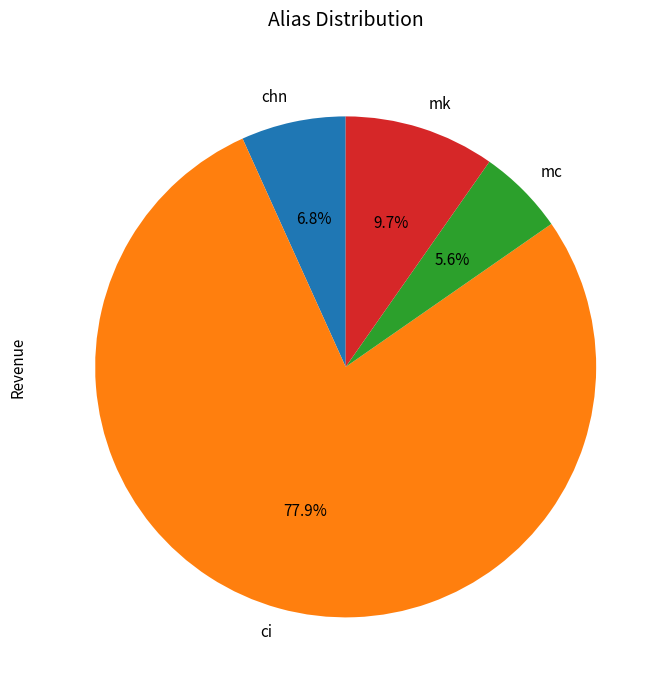

What is the ratio of the value at mc to the value at ci?

0.1